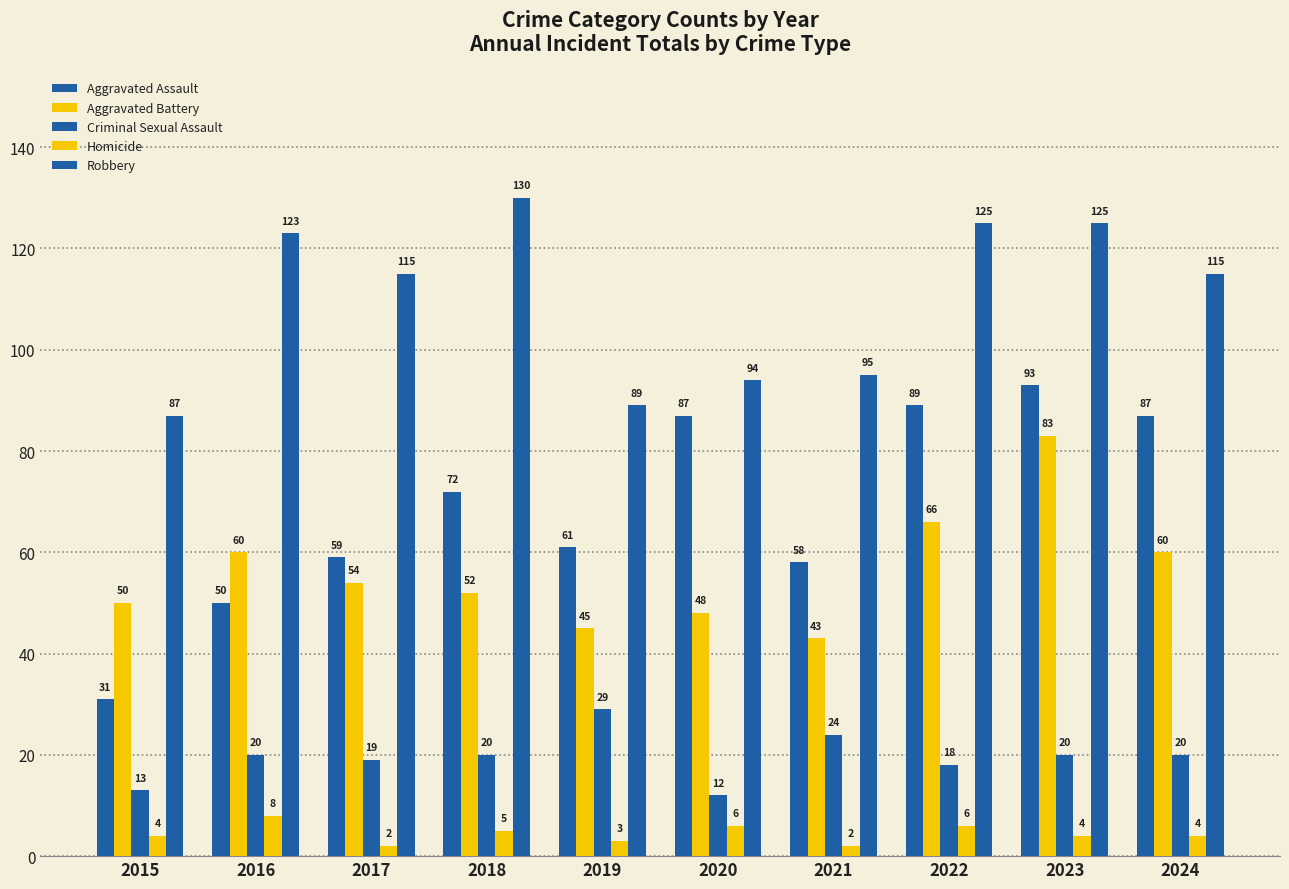

Where does the Homicide series first go above 4?

2016